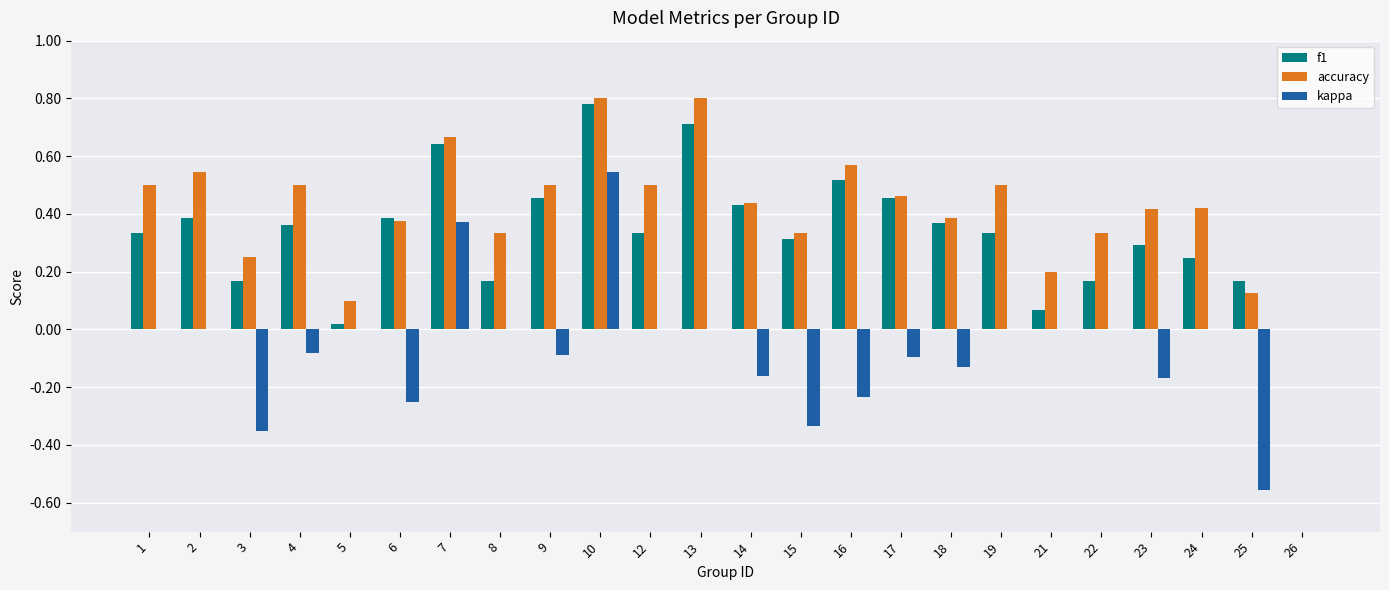

What is the sum of all kappa values?

-1.5